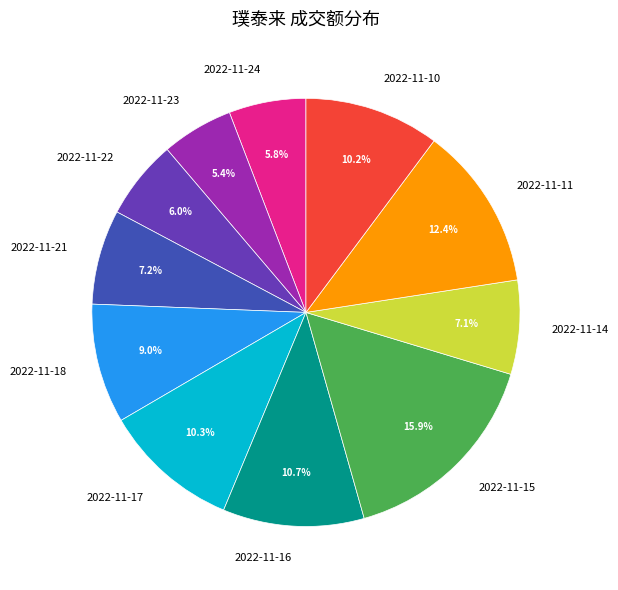

How much of the chart is everything except 2022-11-17?

89.7%